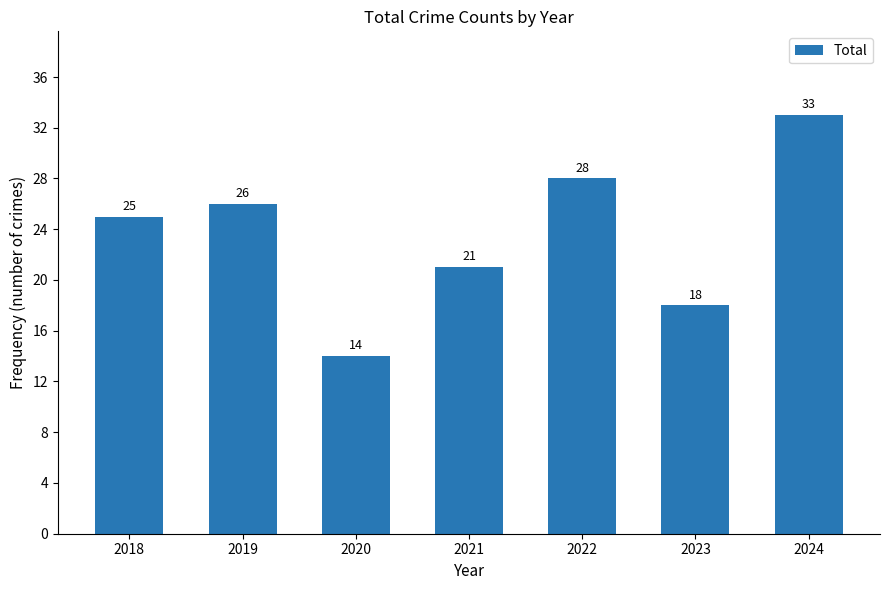

How many data points are less than 25?

3